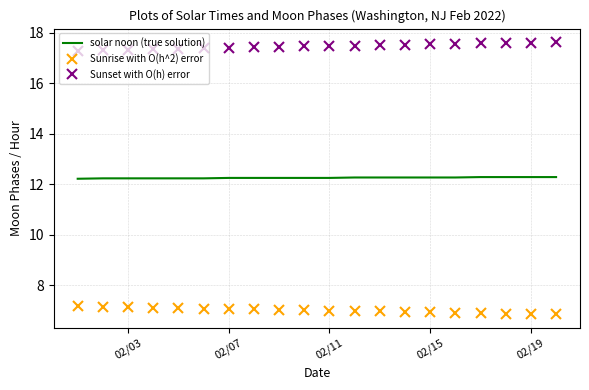

What is the greatest value displayed?

17.6